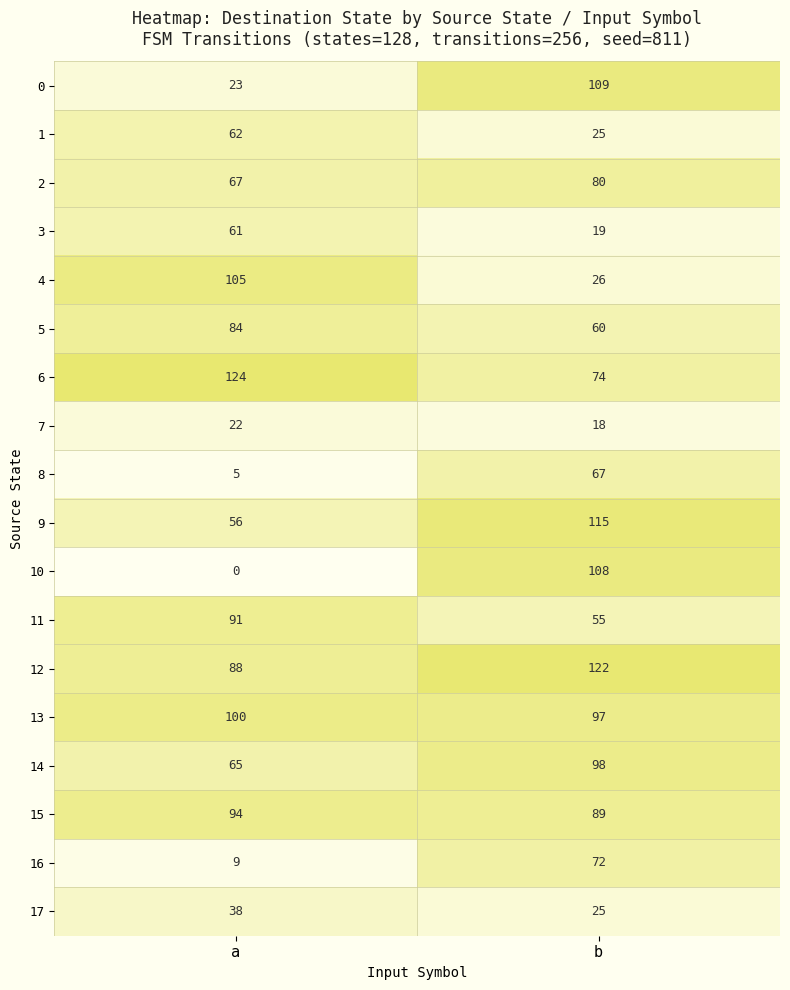

Rank the series by their maximum value, from lowest to highest.

7, 17, 3, 1, 8, 16, 2, 5, 11, 15, 14, 13, 4, 10, 0, 9, 12, 6